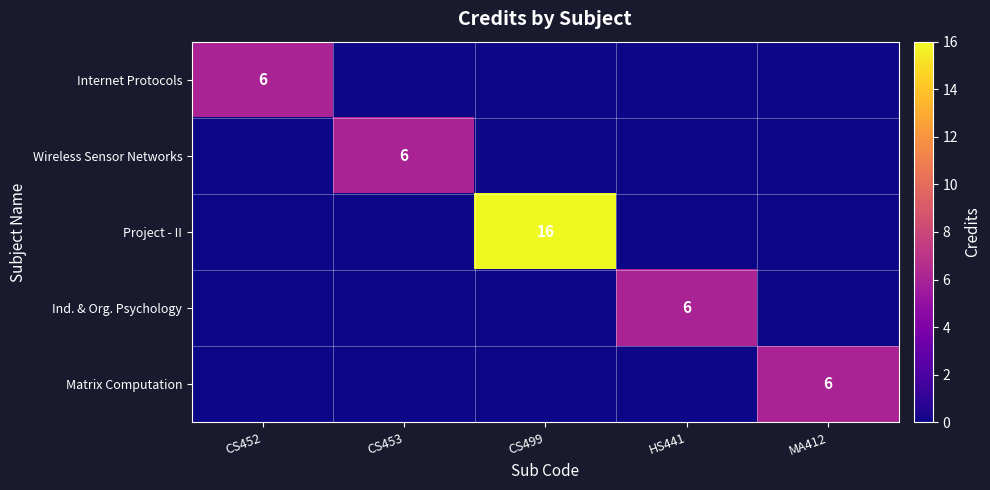

The value of Matrix Computation at MA412 is 4. True or false?

False